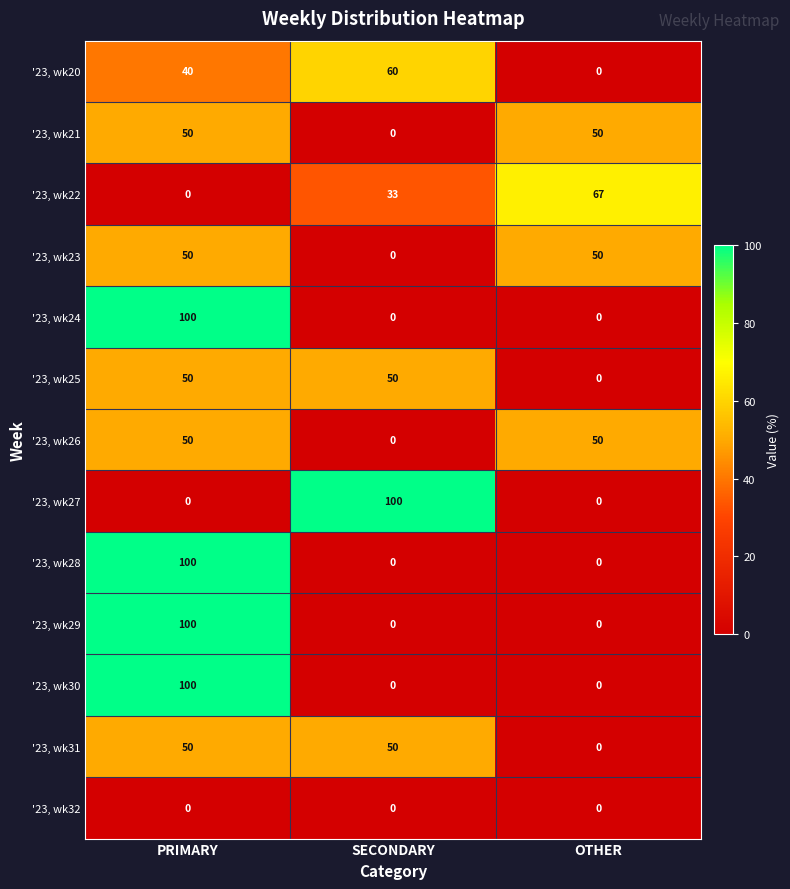

What is the difference between the highest and lowest values at PRIMARY?

100